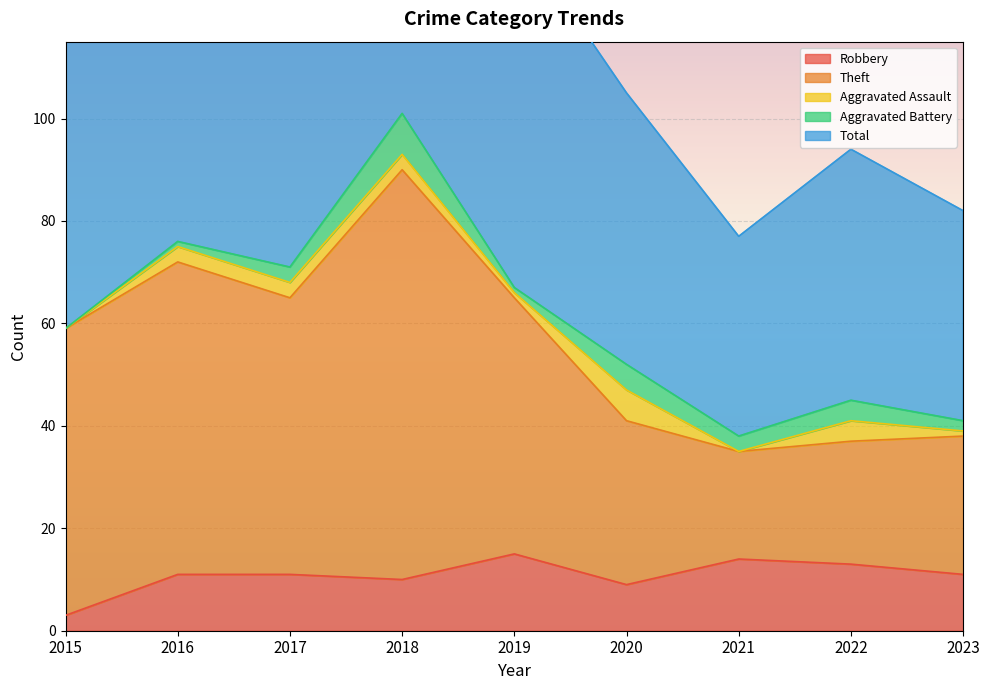

The Robbery series shows 13 at 2022. True or false?

True